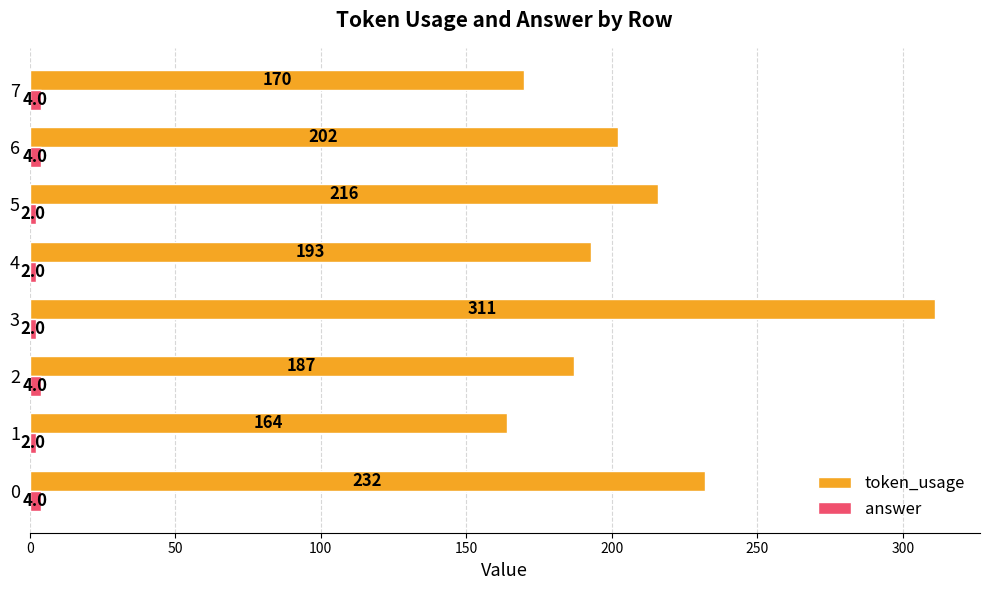

How many values in the answer series are below 4?

4